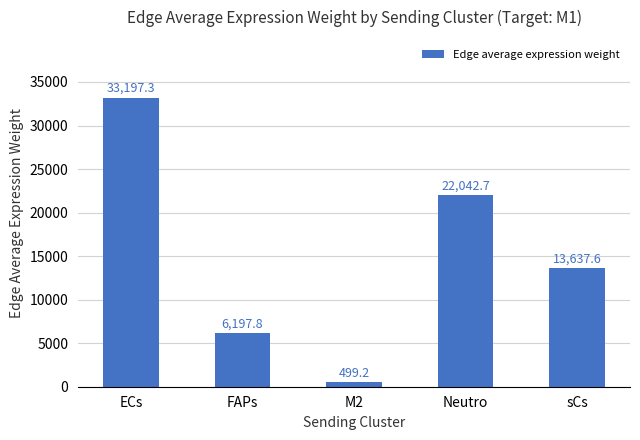

Rank the categories by value from lowest to highest.

M2, FAPs, sCs, Neutro, ECs